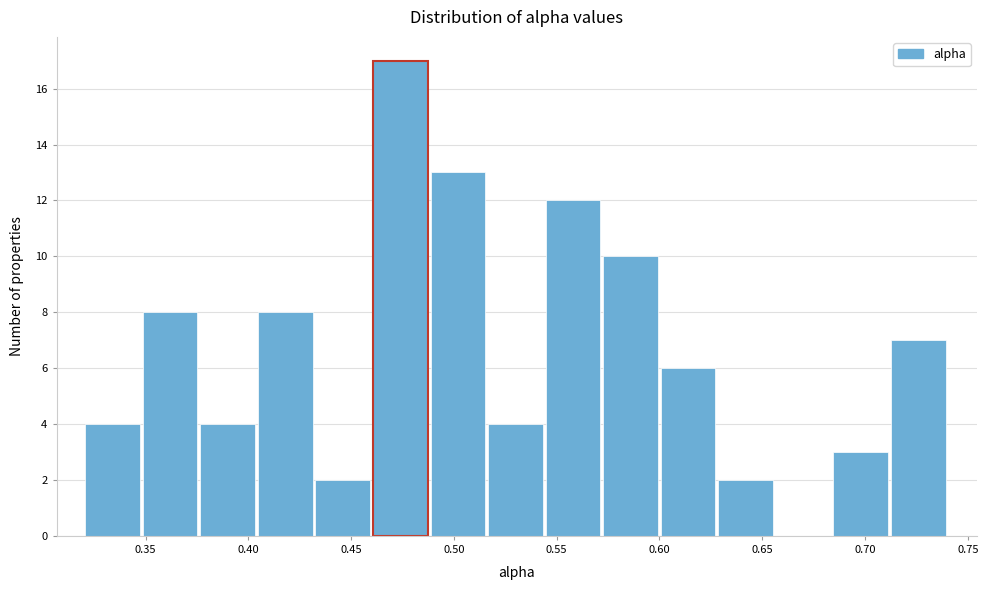

What is the height of the bar covering 0.600 to 0.630 on the x-axis? Neither the bar edges nor the heights are printed on the chart, so give them approximately, as read against the axes.

6